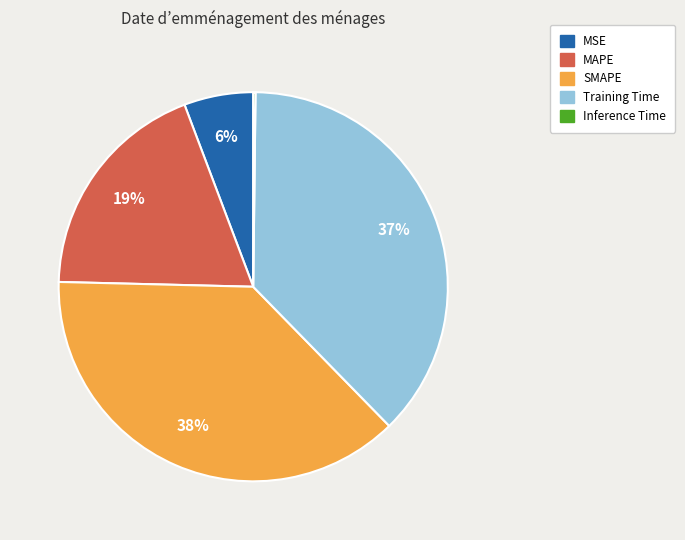

True or false: SMAPE accounts for 44% of the total.

False